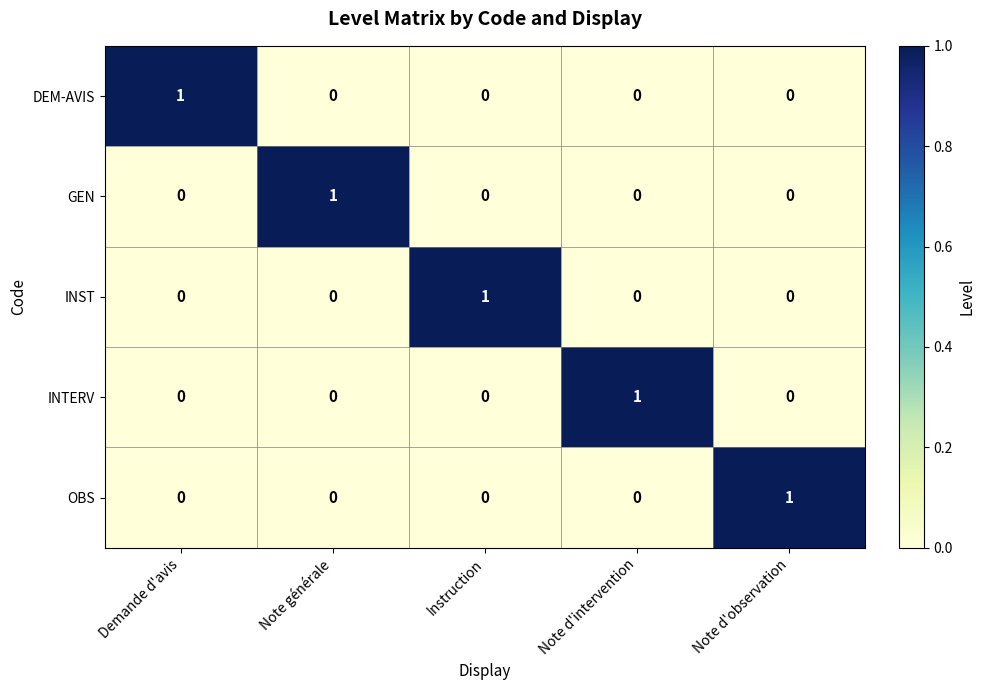

Reading left to right, extract all data points from this chart.

DEM-AVIS: Demande d'avis=1	Note générale=0	Instruction=0	Note d'intervention=0	Note d'observation=0
GEN: Demande d'avis=0	Note générale=1	Instruction=0	Note d'intervention=0	Note d'observation=0
INST: Demande d'avis=0	Note générale=0	Instruction=1	Note d'intervention=0	Note d'observation=0
INTERV: Demande d'avis=0	Note générale=0	Instruction=0	Note d'intervention=1	Note d'observation=0
OBS: Demande d'avis=0	Note générale=0	Instruction=0	Note d'intervention=0	Note d'observation=1